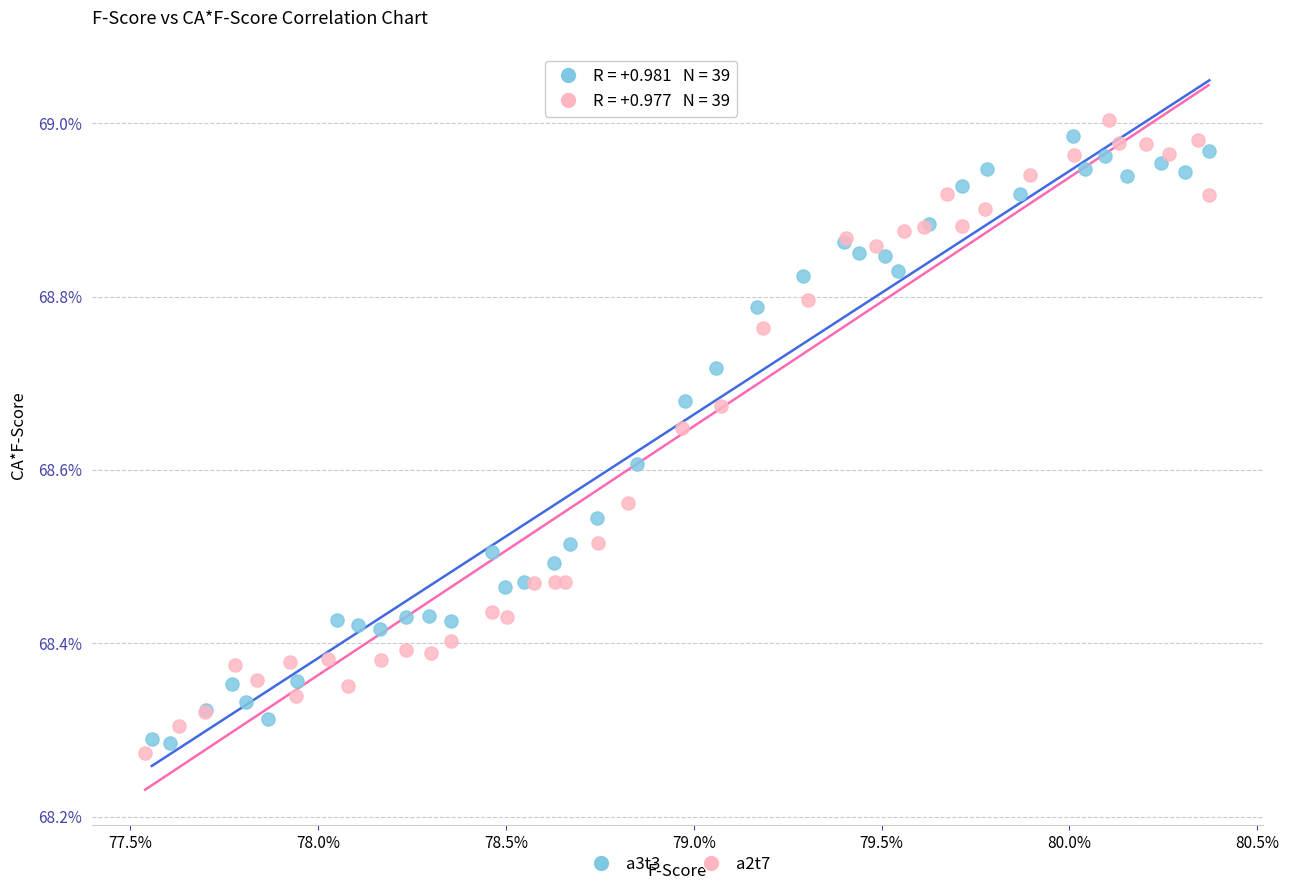

Which series reaches the maximum Y coordinate?

a2t7